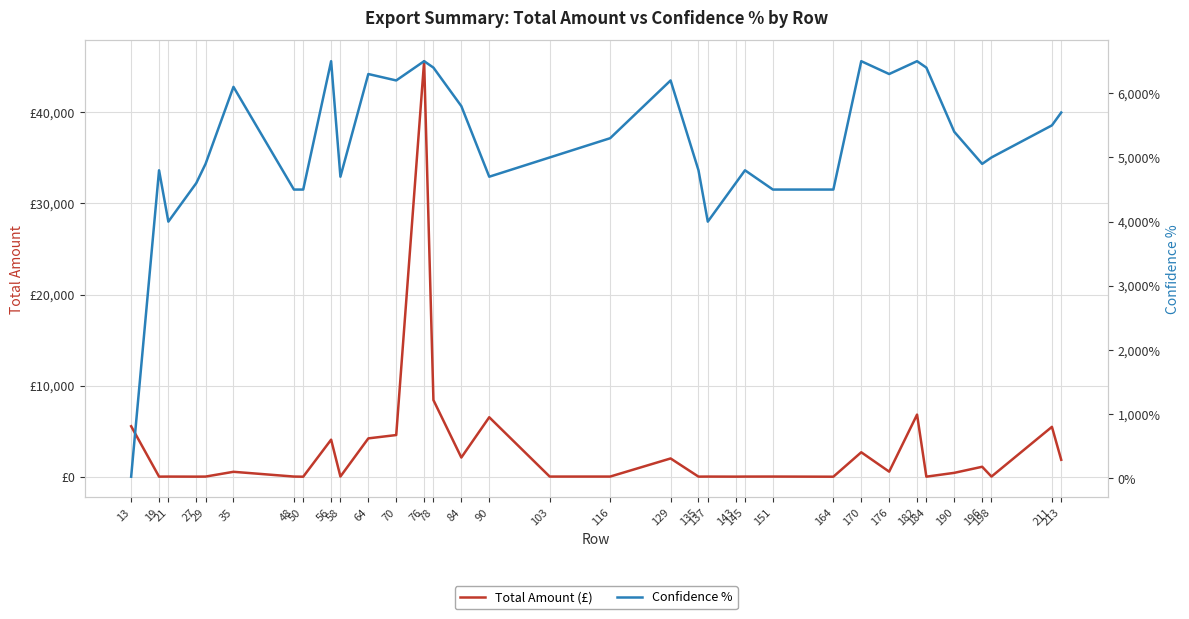

Where does the Total Amount (£) series first go above 423?

13